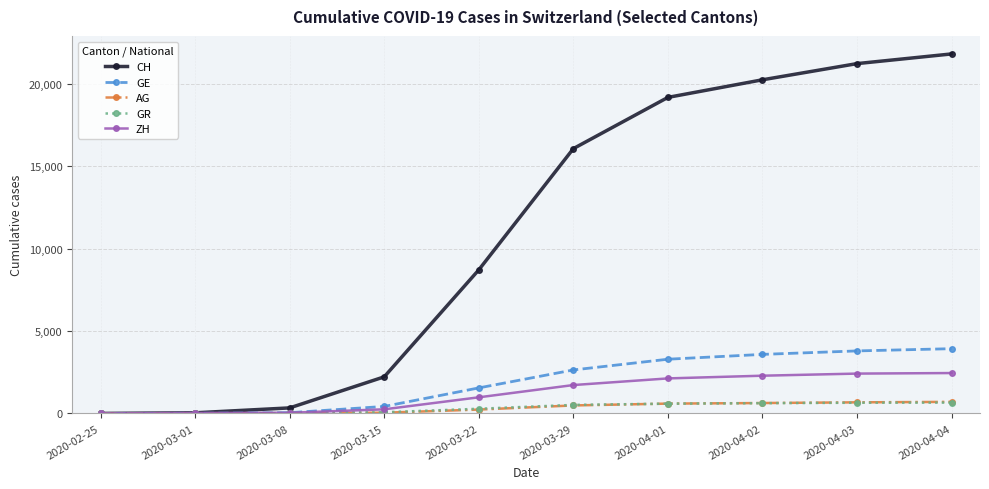

How many lines are shown in the chart?

5